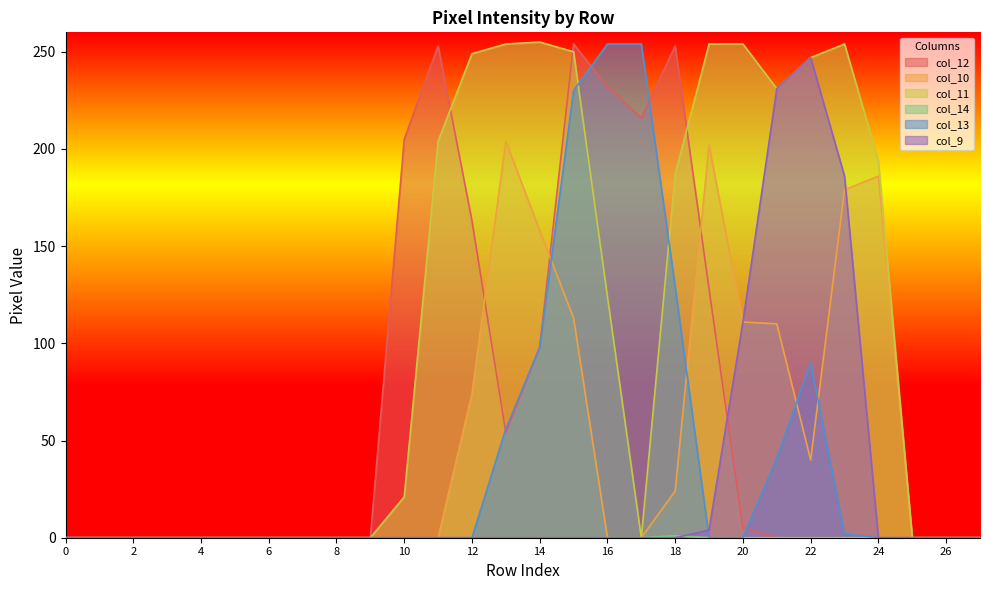

True or false: col_10 has a value of 82 at 8.

False